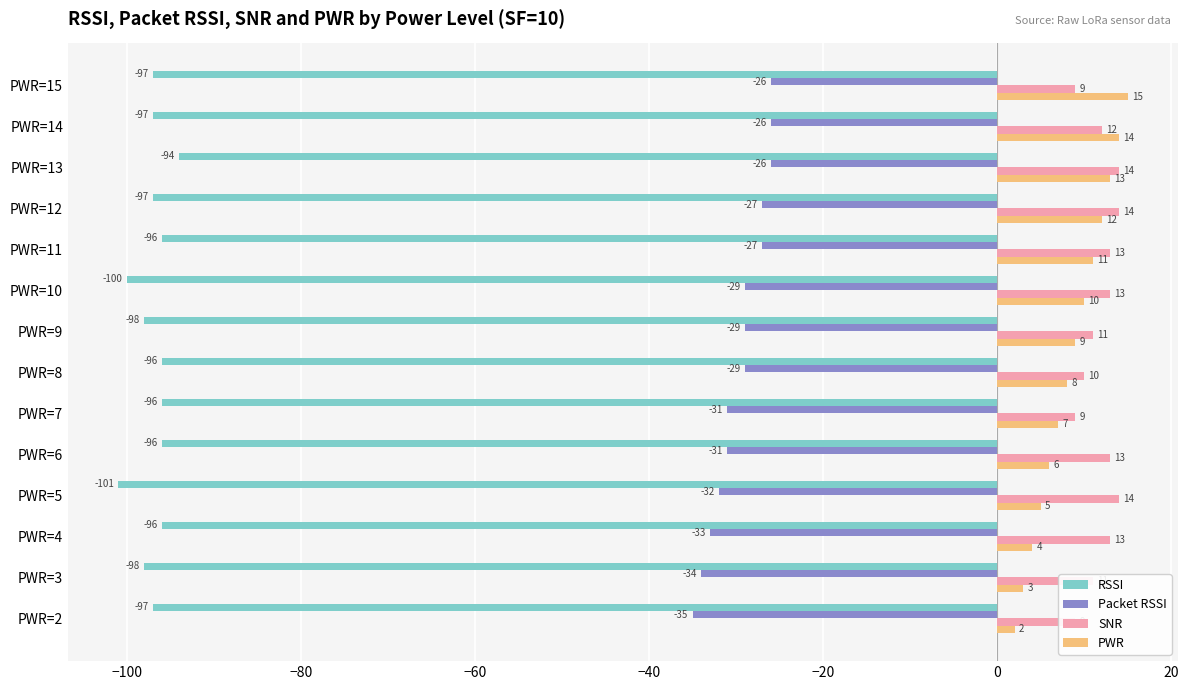

Are the bars horizontal?

Yes